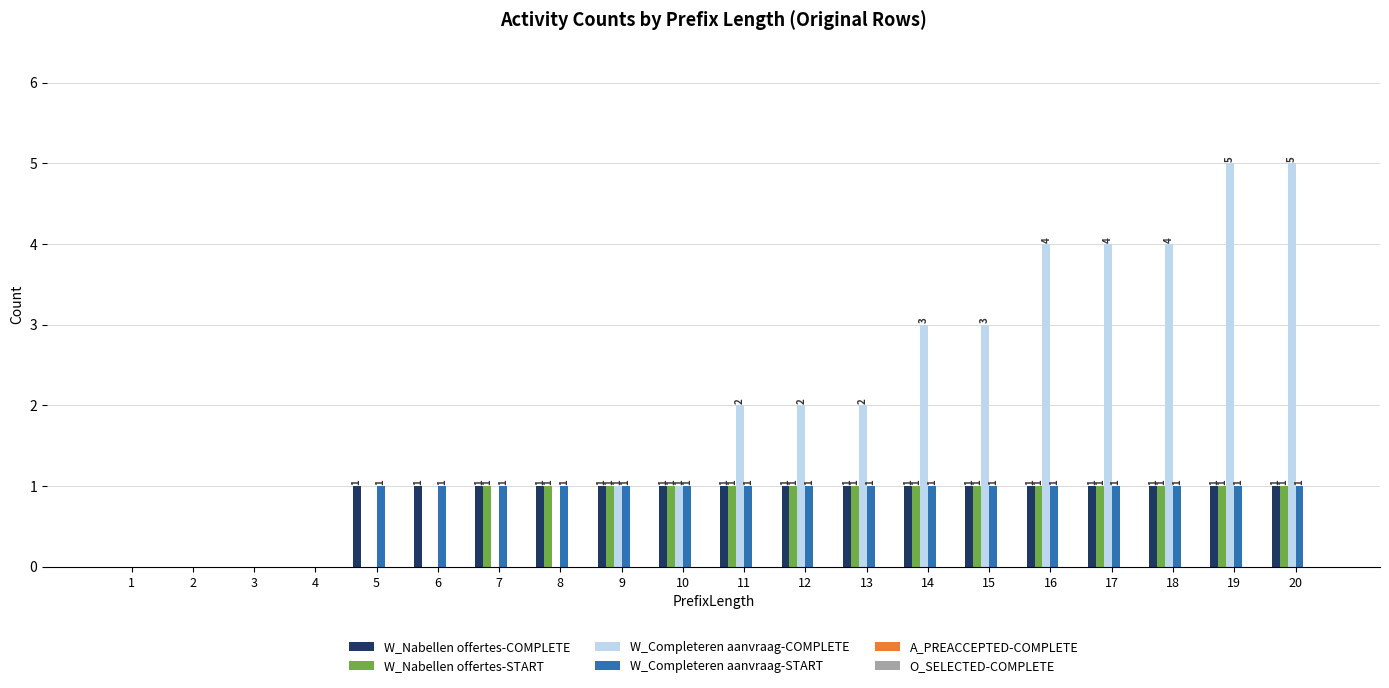

Which series has the widest spread of values?

W_Completeren aanvraag-COMPLETE